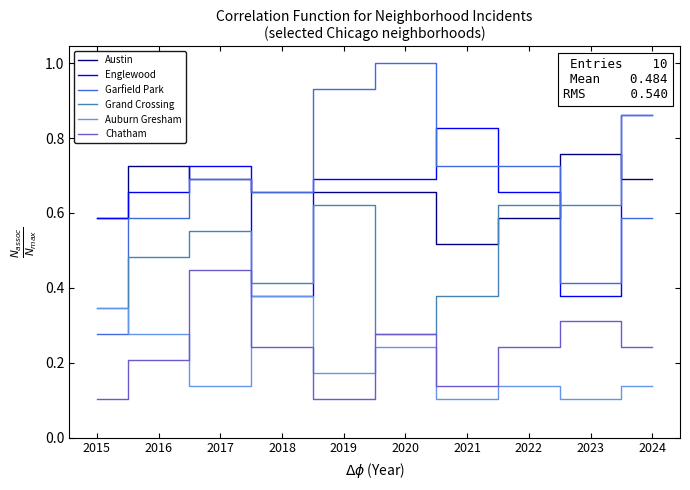

True or false: Austin has a value of 0.9 at 2019.

False